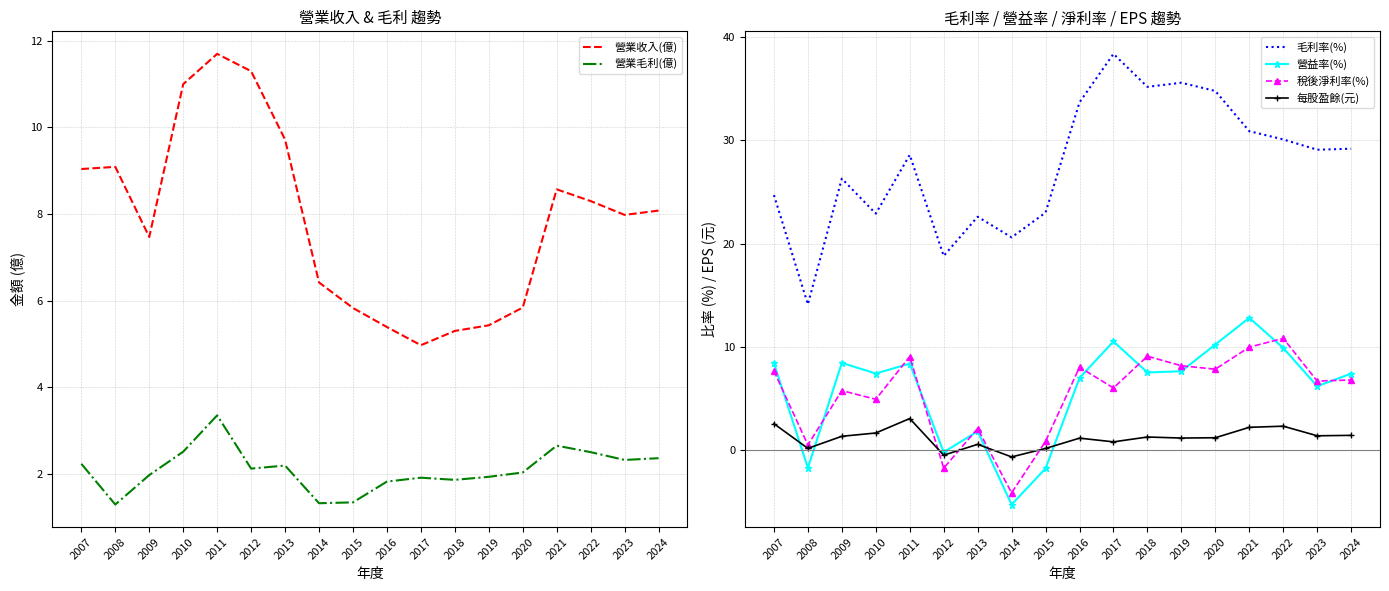

Reading left to right, list all the values displayed in this chart.

營業收入(億): 2007=9.0	2008=9.1	2009=7.5	2010=11.0	2011=11.7	2012=11.3	2013=9.7	2014=6.4	2015=5.8	2016=5.4	2017=5.0	2018=5.3	2019=5.4	2020=5.8	2021=8.6	2022=8.3	2023=8.0	2024=8.1
營業毛利(億): 2007=2.2	2008=1.3	2009=2.0	2010=2.5	2011=3.4	2012=2.1	2013=2.2	2014=1.3	2015=1.3	2016=1.8	2017=1.9	2018=1.9	2019=1.9	2020=2.0	2021=2.6	2022=2.5	2023=2.3	2024=2.4
毛利率(%): 2007=24.7	2008=14.1	2009=26.3	2010=22.9	2011=28.6	2012=18.8	2013=22.6	2014=20.6	2015=23.0	2016=33.7	2017=38.4	2018=35.2	2019=35.6	2020=34.8	2021=30.9	2022=30.1	2023=29.1	2024=29.2
營益率(%): 2007=8.4	2008=-1.8	2009=8.4	2010=7.4	2011=8.3	2012=-0.2	2013=1.8	2014=-5.3	2015=-1.8	2016=7.0	2017=10.5	2018=7.5	2019=7.6	2020=10.2	2021=12.8	2022=9.9	2023=6.2	2024=7.4
稅後淨利率(%): 2007=7.6	2008=0.5	2009=5.7	2010=4.9	2011=9.0	2012=-1.8	2013=2.0	2014=-4.2	2015=0.8	2016=8.0	2017=6.0	2018=9.1	2019=8.1	2020=7.8	2021=9.9	2022=10.8	2023=6.7	2024=6.8
每股盈餘(元): 2007=2.5	2008=0.1	2009=1.3	2010=1.6	2011=3.0	2012=-0.5	2013=0.5	2014=-0.7	2015=0.1	2016=1.1	2017=0.8	2018=1.2	2019=1.1	2020=1.2	2021=2.2	2022=2.3	2023=1.4	2024=1.4